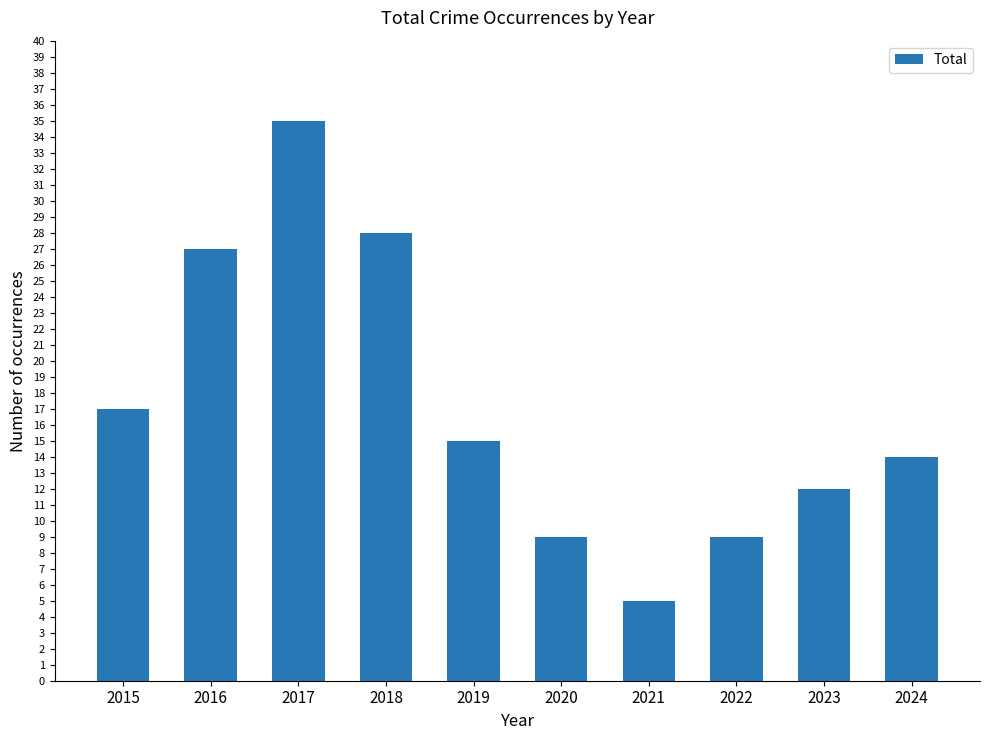

At which category does the chart reach its peak across all series?

2017